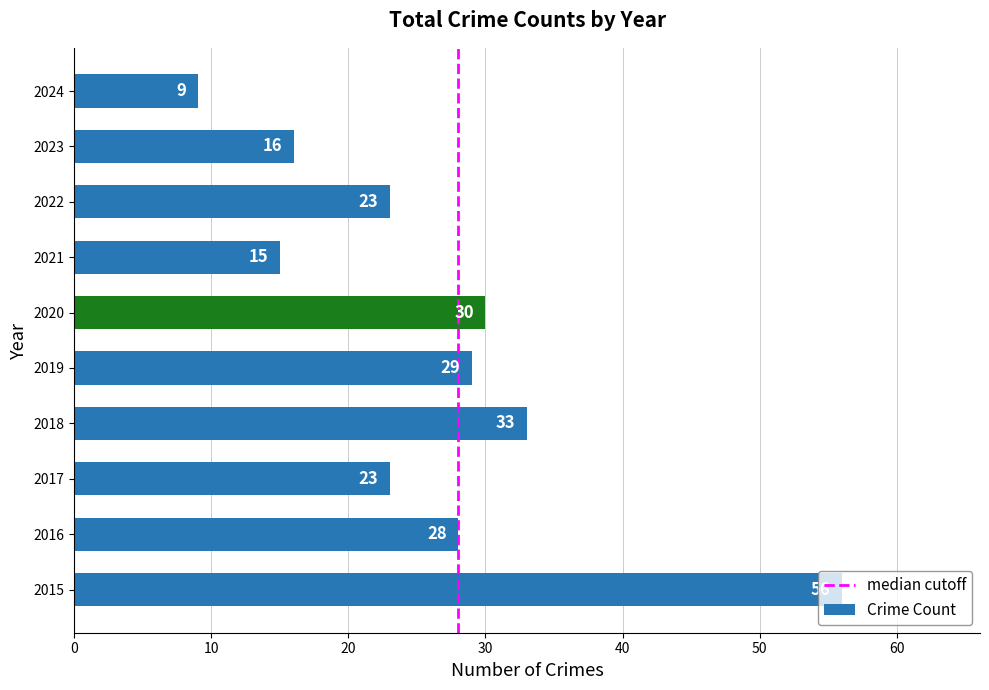

The value at 2023 is 10. True or false?

False